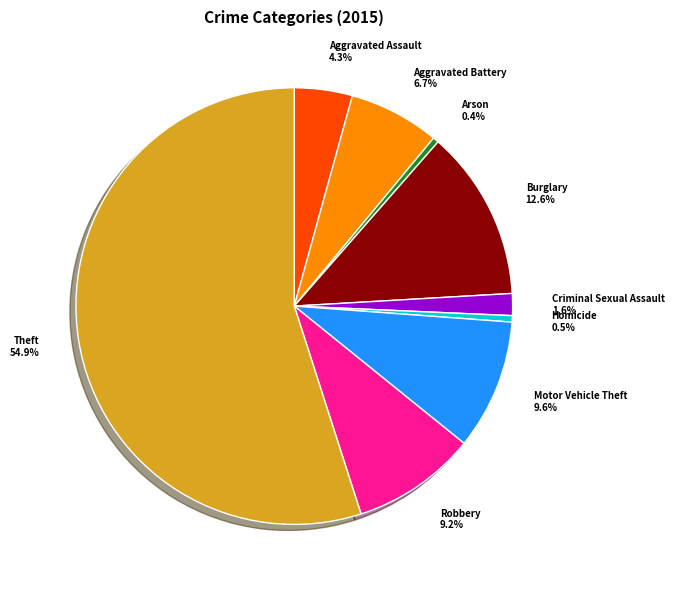

Which slice is the largest?

Theft